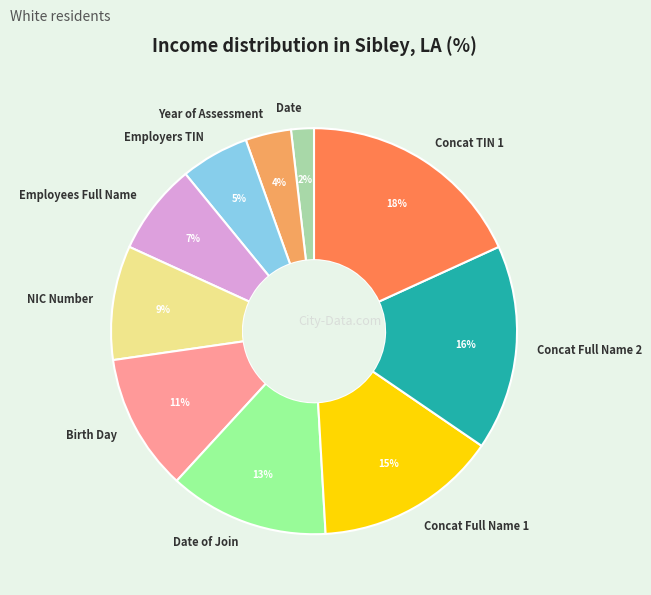

Which slice is the largest?

Concat TIN 1